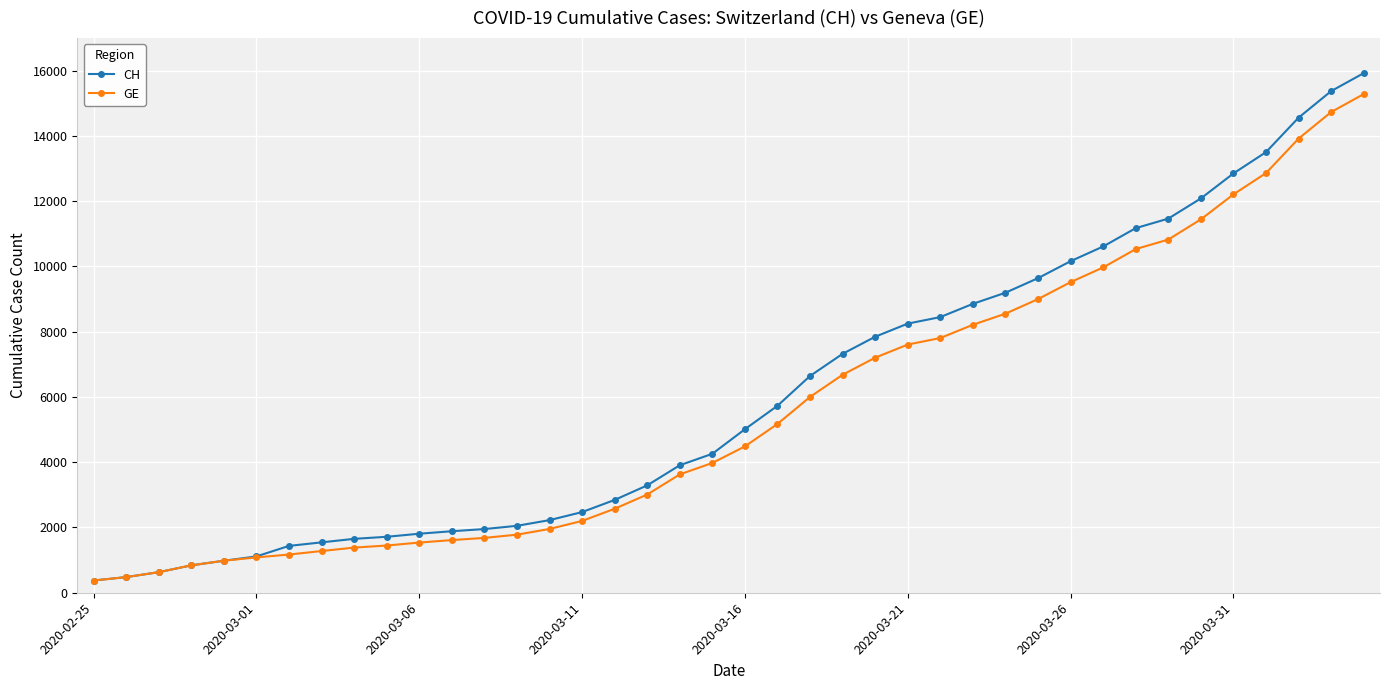

Which series has the widest spread of values?

CH